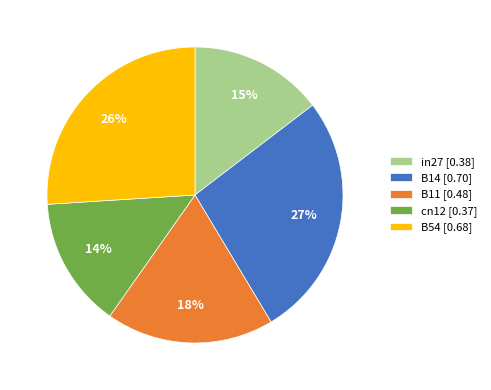

True or false: cn12 accounts for 22% of the total.

False